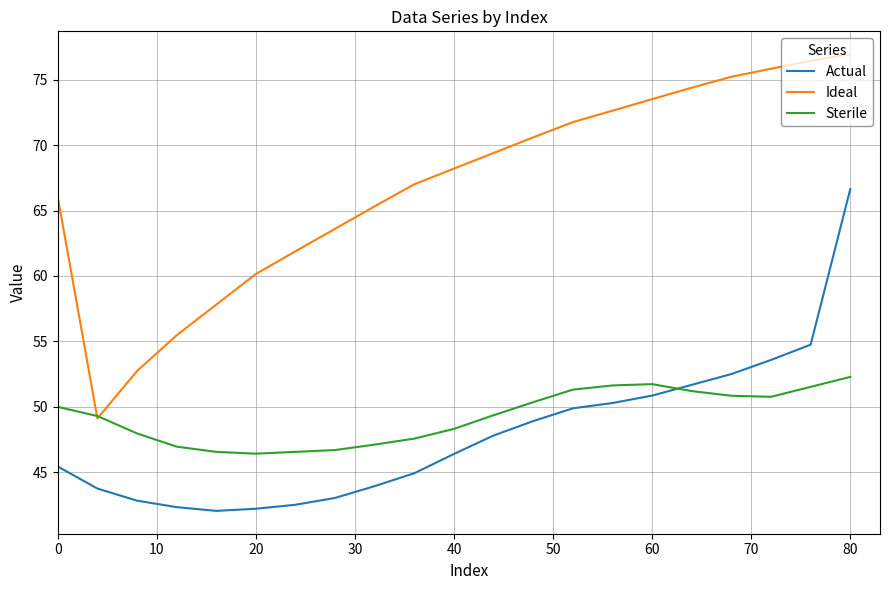

True or false: Actual and Sterile intersect in this chart.

True